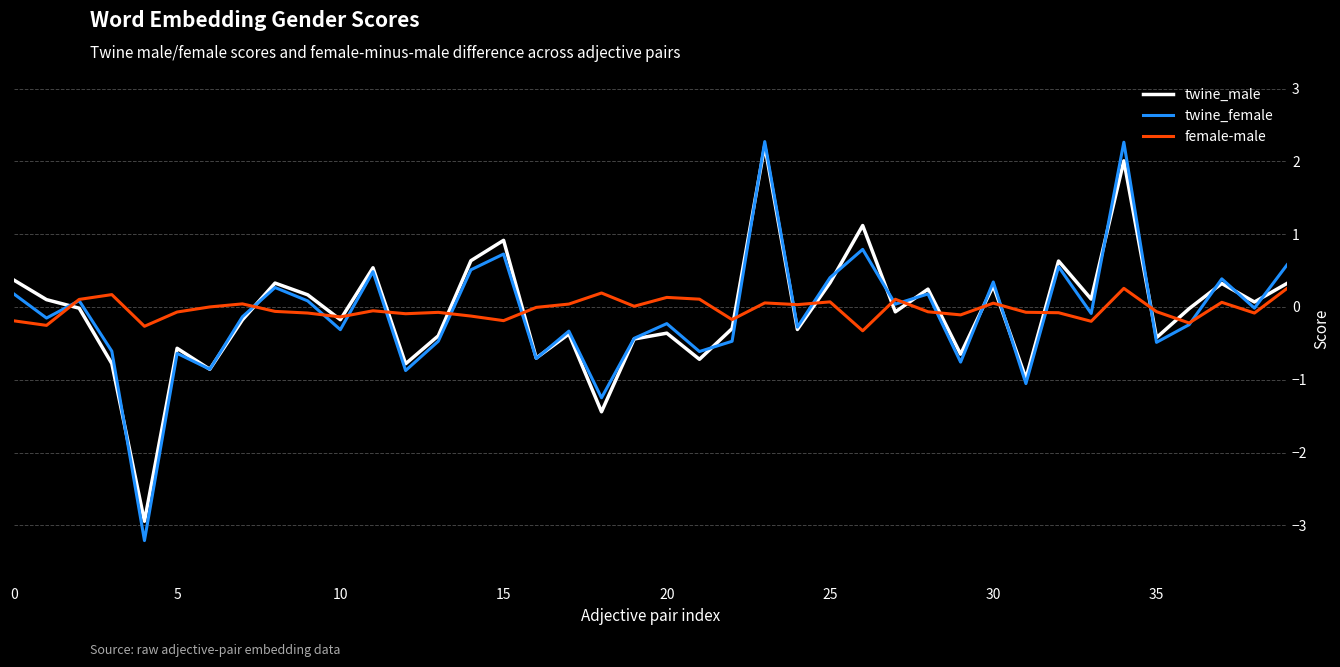

What is the lowest value of the female-male series?

-0.3